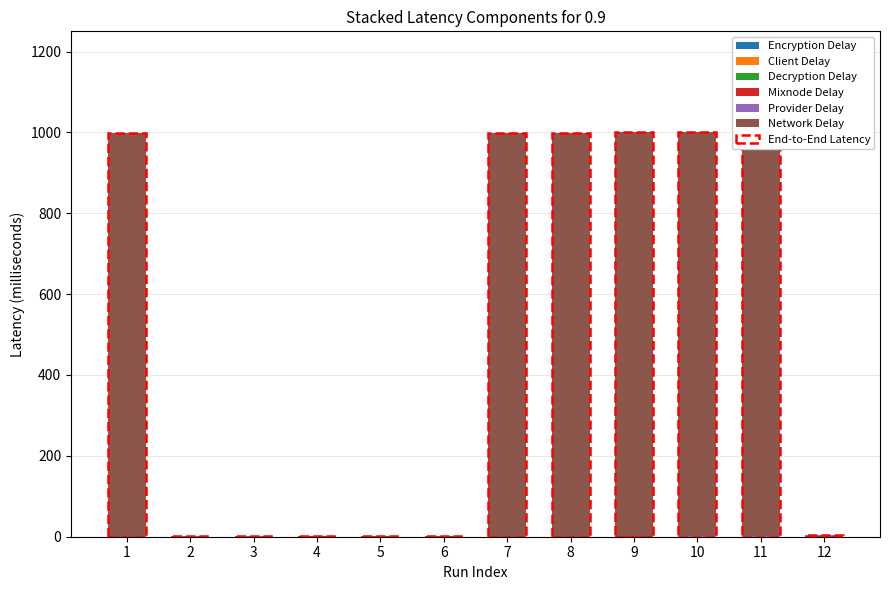

Is the value of Provider Delay at 5 greater than the value of Client Delay at 8?

No